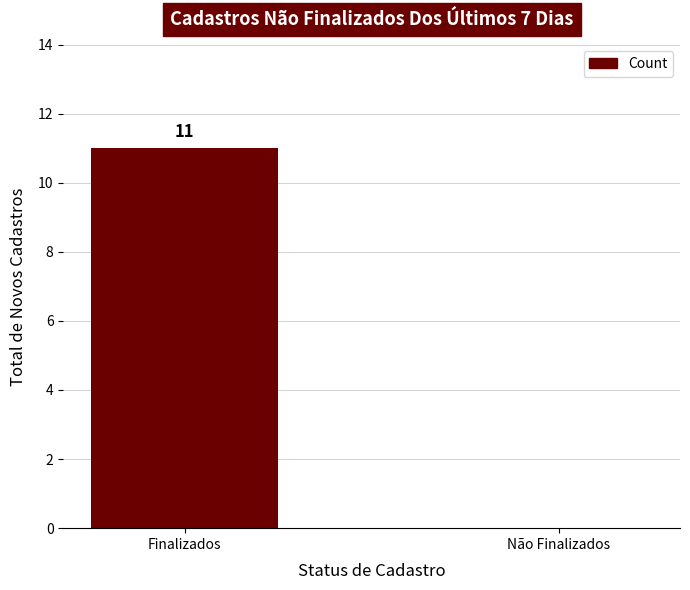

At which label is the value closest to 5?

Não Finalizados